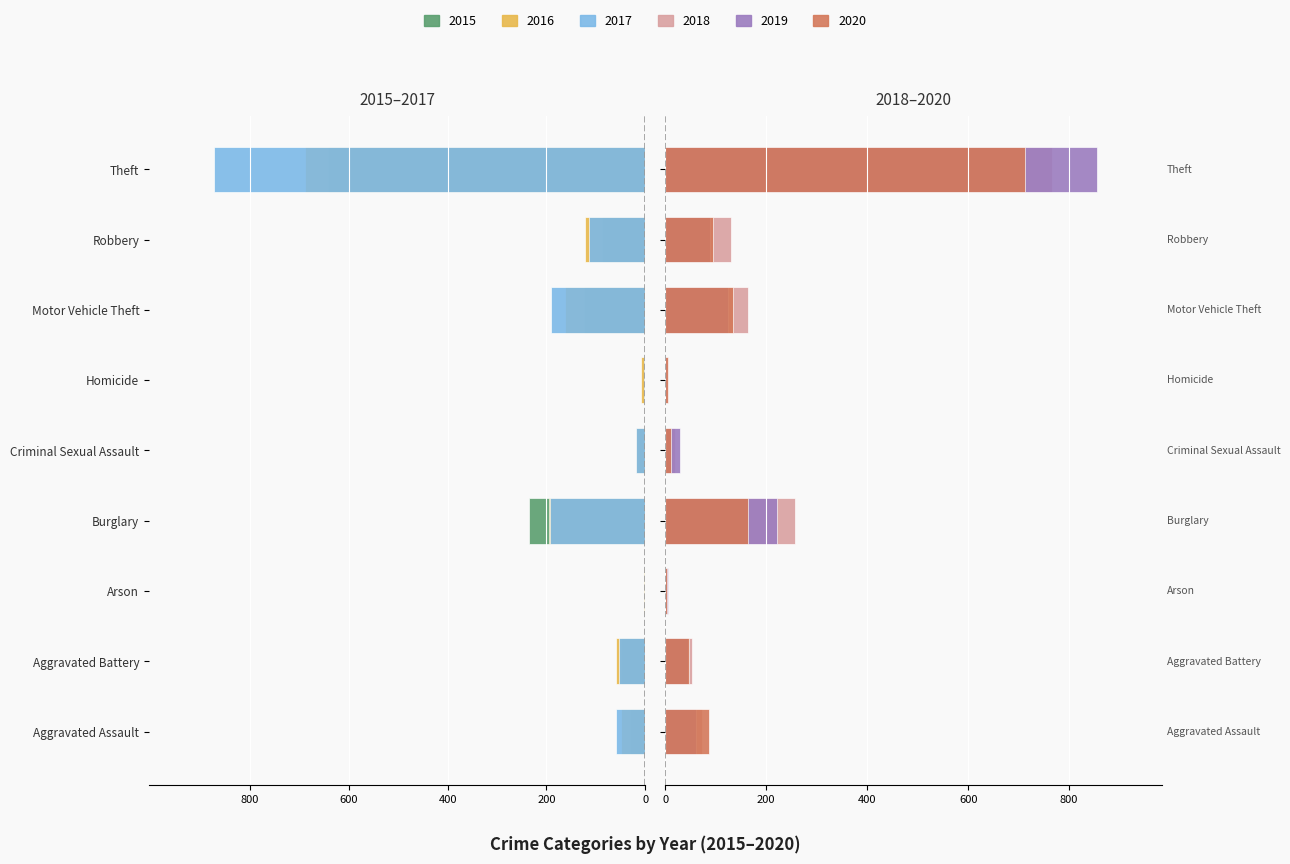

What is the average value of the 2017 series?

-167